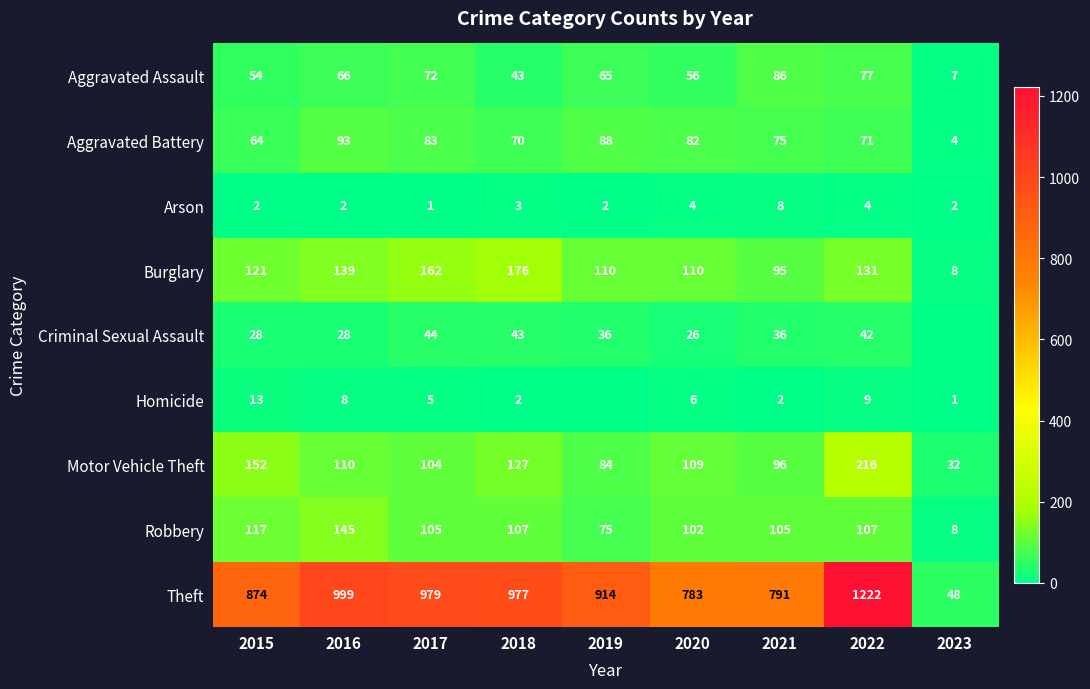

Rank the categories by Motor Vehicle Theft value from lowest to highest.

2023, 2019, 2021, 2017, 2020, 2016, 2018, 2015, 2022